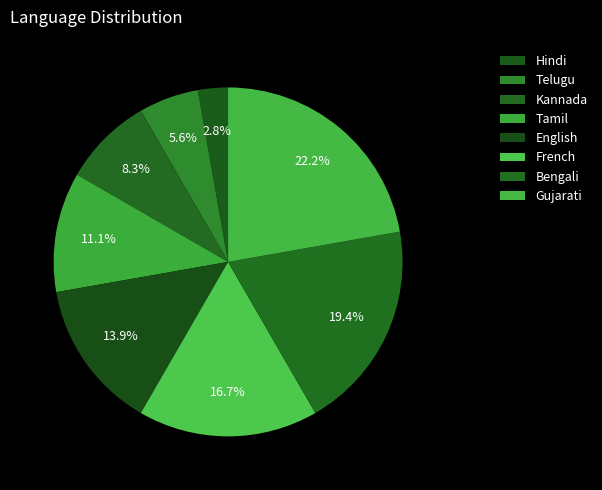

To the nearest percent, what is the combined percentage of Telugu and Gujarati?

28%